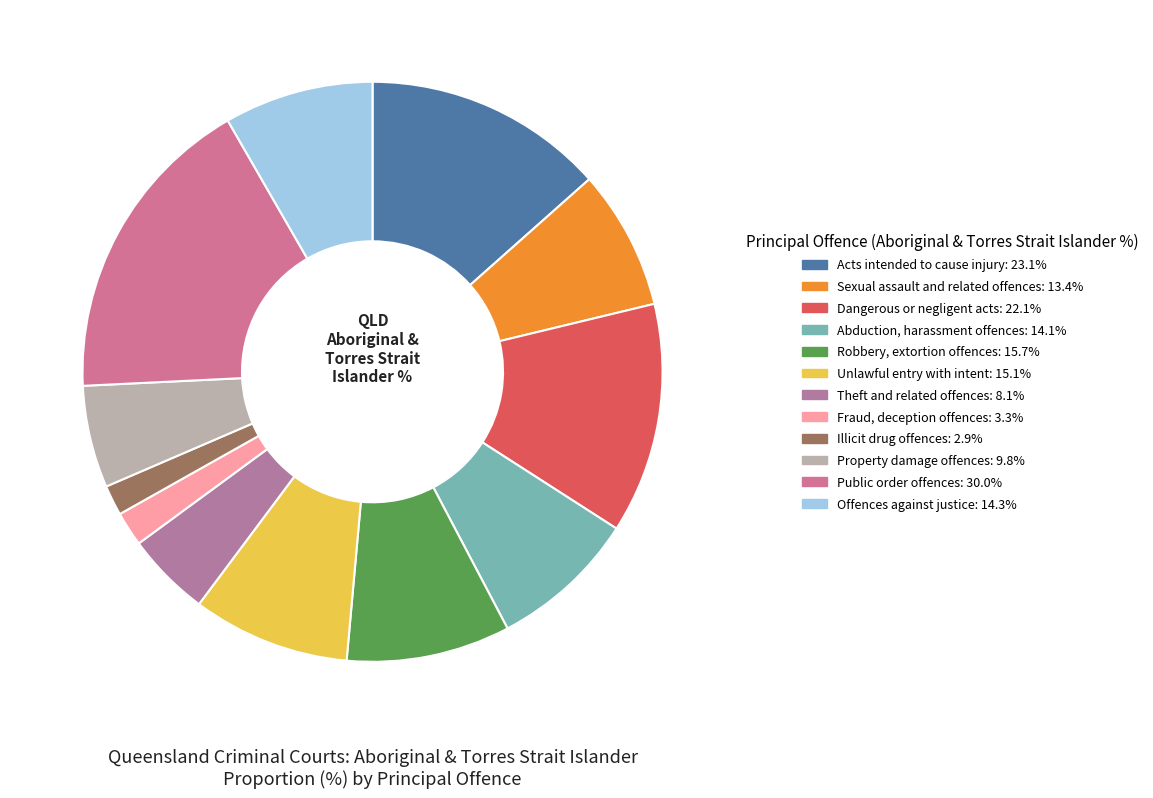

Rank the categories by value from lowest to highest.

Illicit drug offences, Fraud, deception offences, Theft and related offences, Property damage offences, Sexual assault and related offences, Abduction, harassment offences, Offences against justice, Unlawful entry with intent, Robbery, extortion offences, Dangerous or negligent acts, Acts intended to cause injury, Public order offences